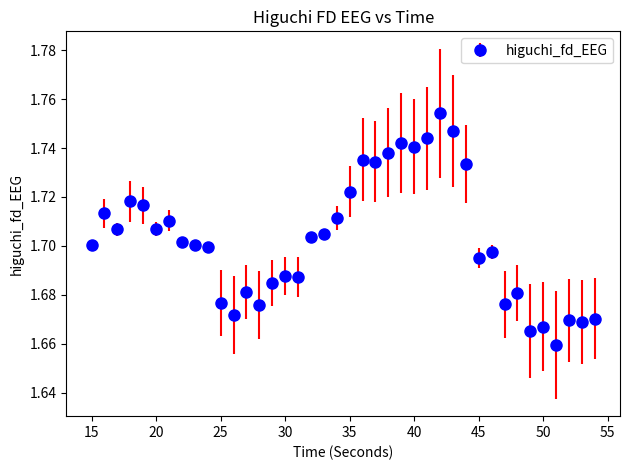

How many values are between 1 and 2?

40